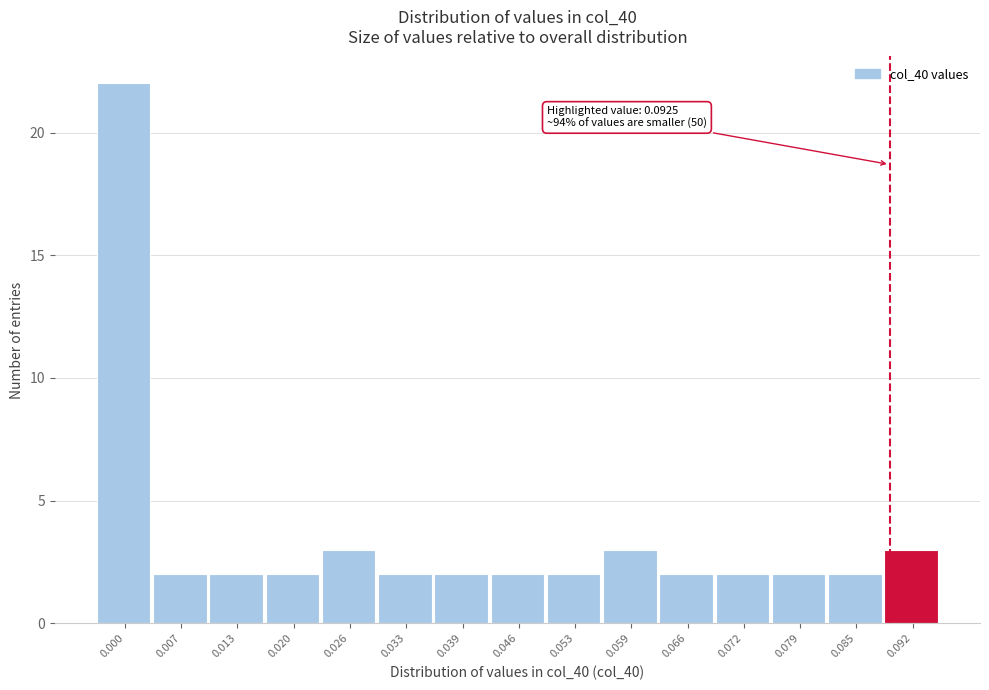

Reading right to left, transcribe all the data shown in this chart.

3	2	2	2	2	3	2	2	2	2	3	2	2	2	22